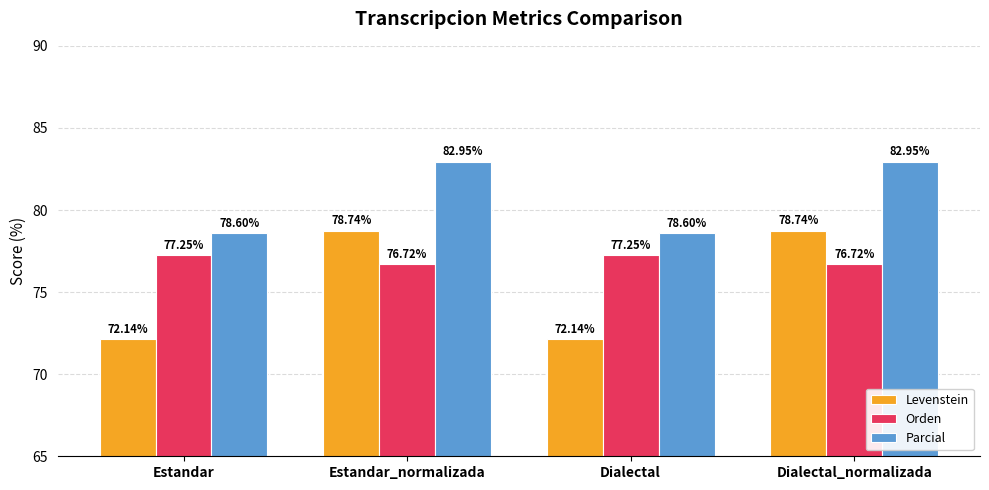

How many categories are shown in the chart?

4